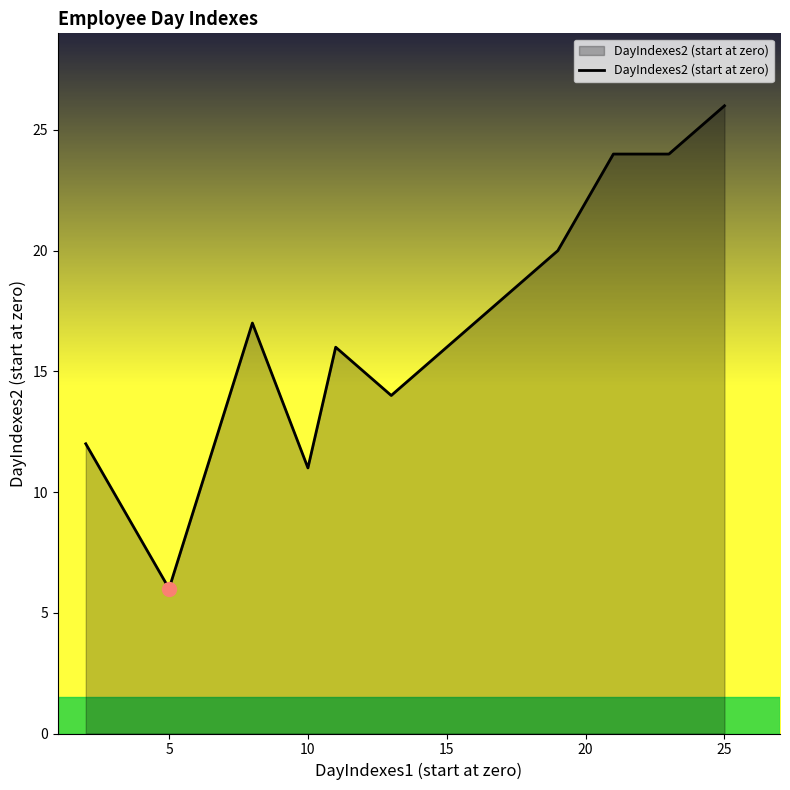

What is the maximum value shown in the chart?

26